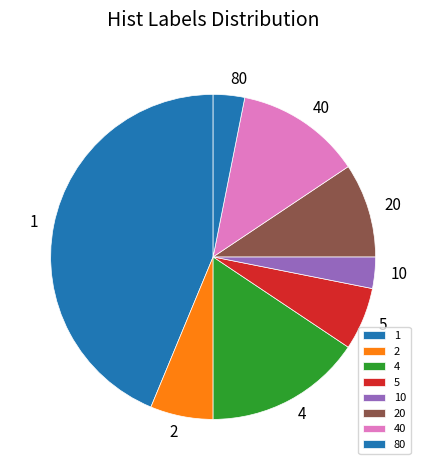

To the nearest percent, what is the difference between the 4 and 5 slice percentages?

9%